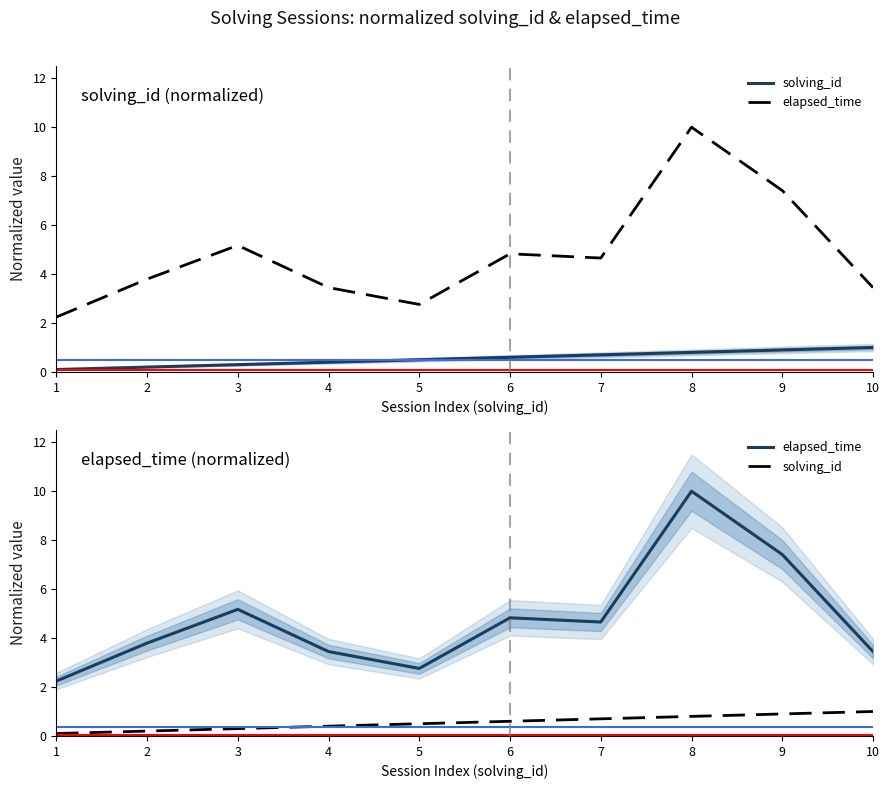

Does the chart display data point markers on the line(s)?

No